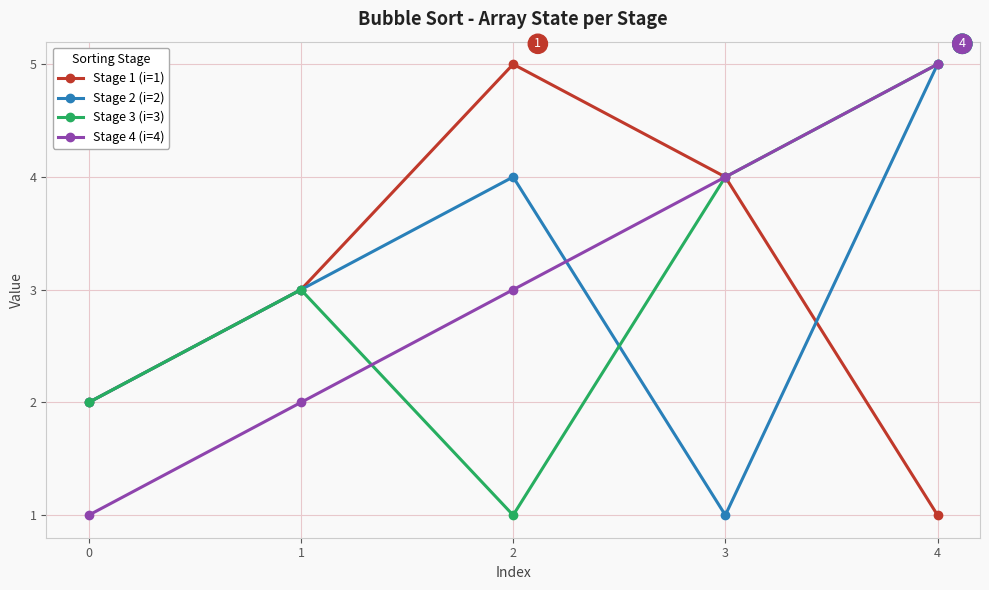

Reading right to left, extract all data points from this chart.

Stage 1 (i=1): 1	4	5	3	2
Stage 2 (i=2): 5	1	4	3	2
Stage 3 (i=3): 5	4	1	3	2
Stage 4 (i=4): 5	4	3	2	1